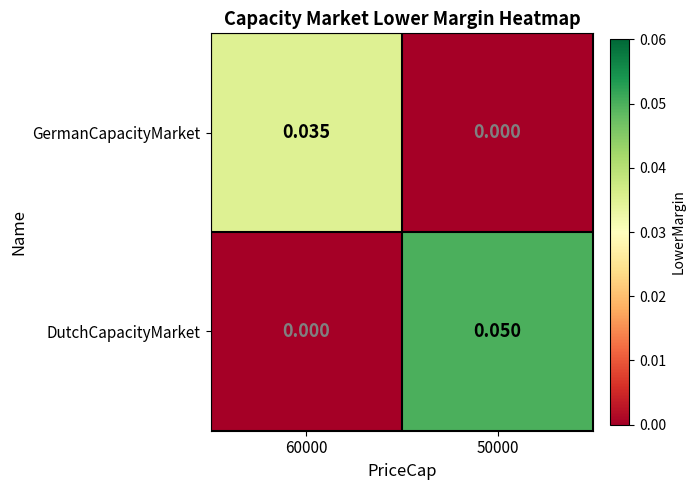

At which category is the sum across all series the highest?

50000